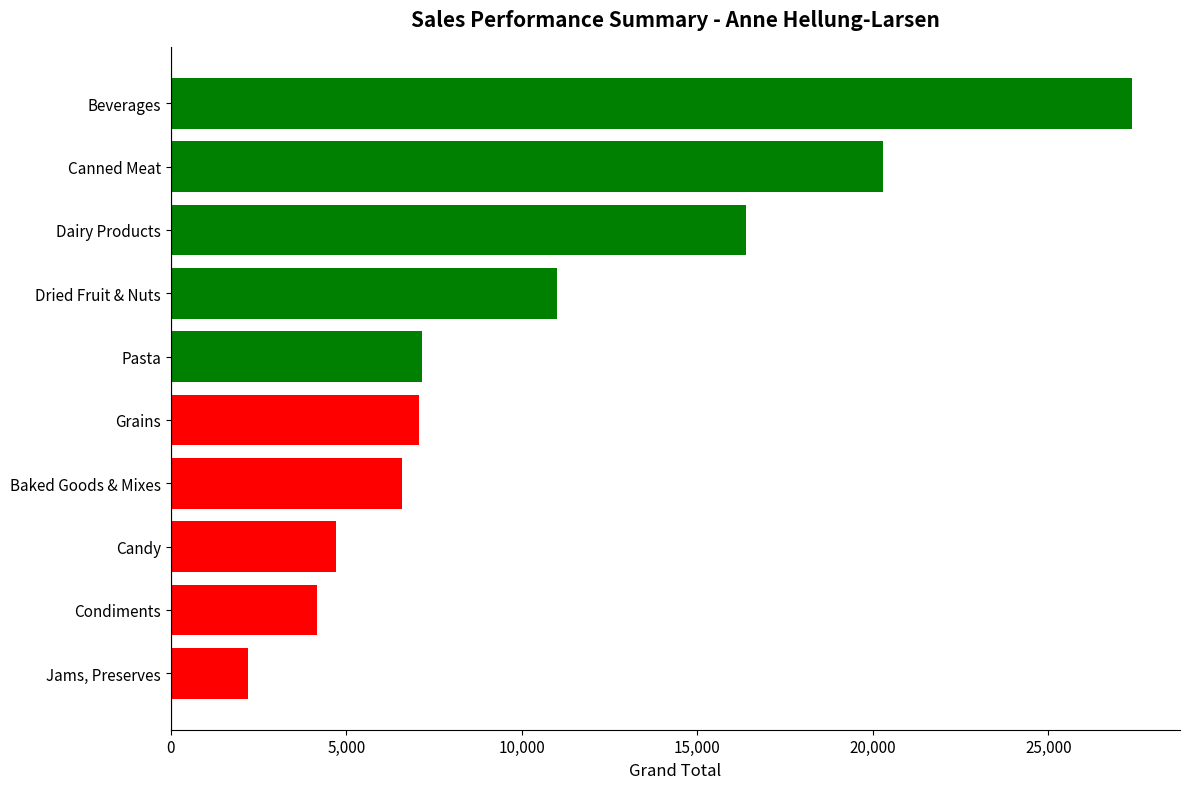

What is the average value?

10695